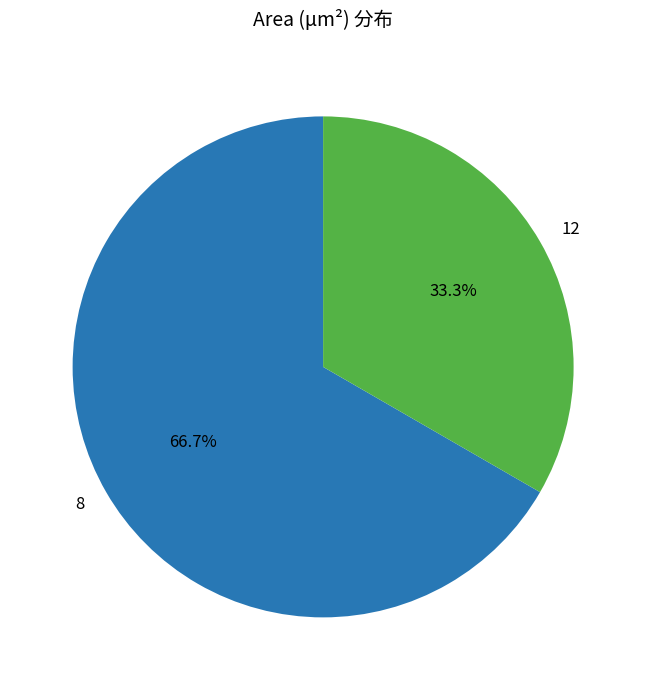

What is the smallest slice in the pie chart?

12